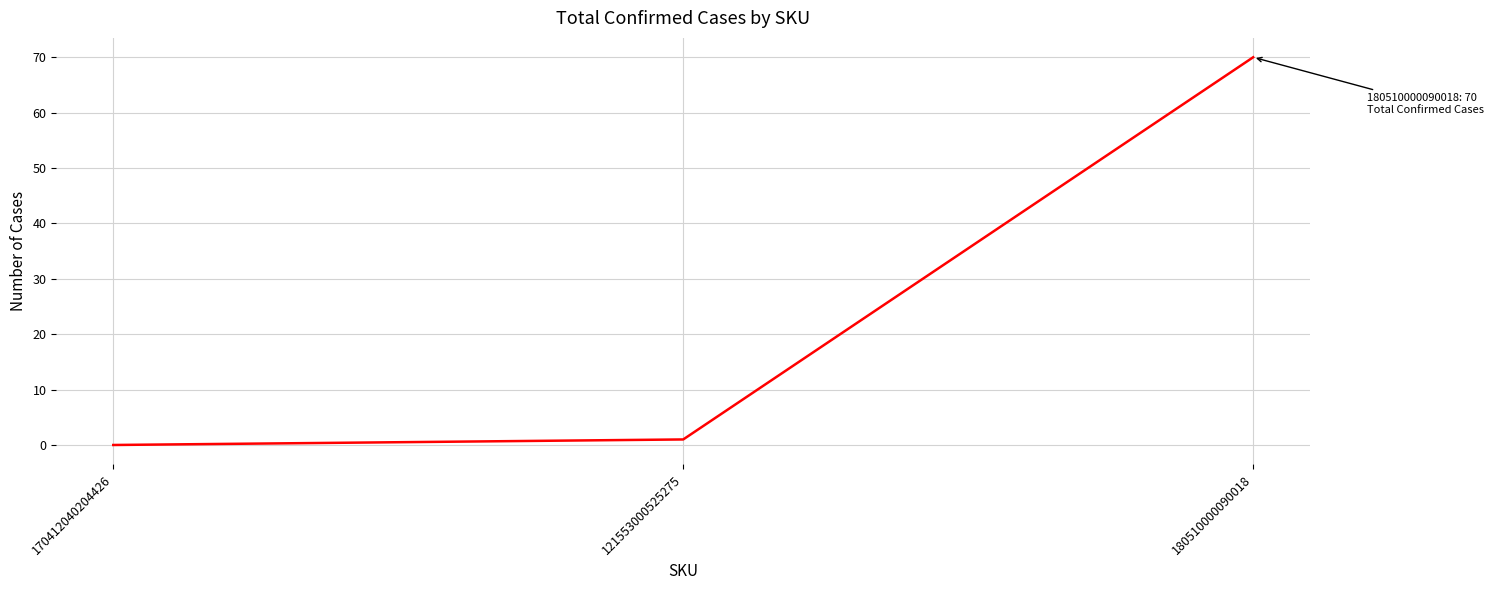

Rank the categories by value from highest to lowest.

180510000090018, 121553000525275, 170412040204426